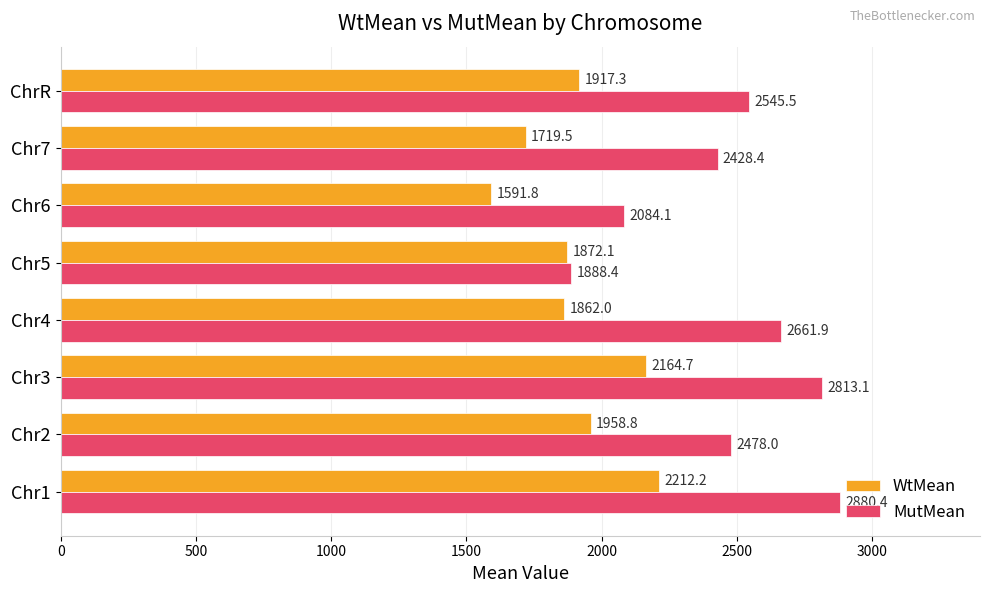

List the series in order of their overall mean, highest first.

MutMean, WtMean